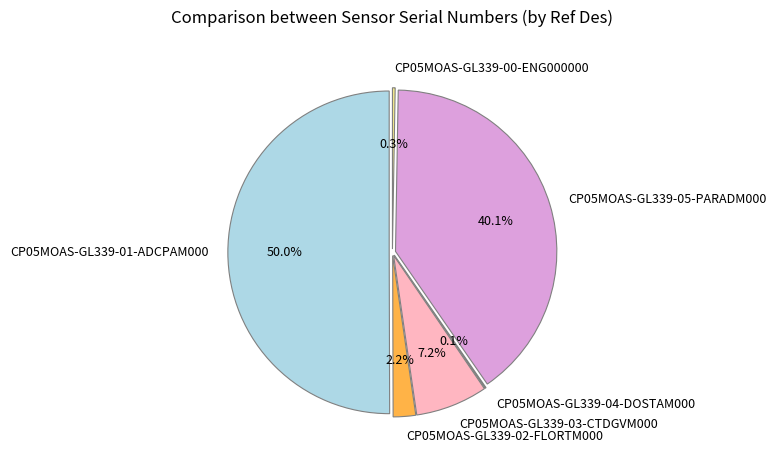

To the nearest percent, what is the difference between the CP05MOAS-GL339-00-ENG000000 and CP05MOAS-GL339-01-ADCPAM000 slice percentages?

50%